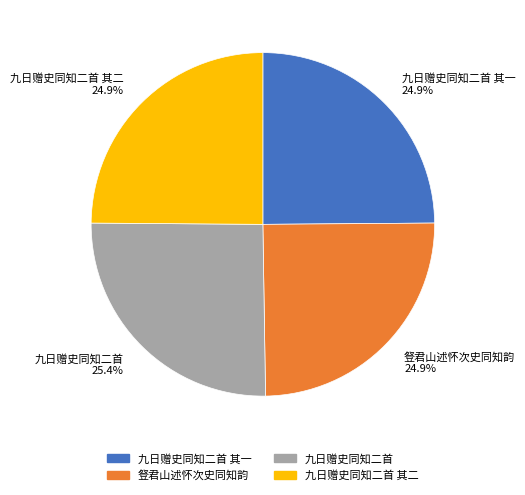

Approximately how many times larger is the value at 九日赠史同知二首 其二 24.9% compared to 九日赠史同知二首 其一 24.9%?

1.0